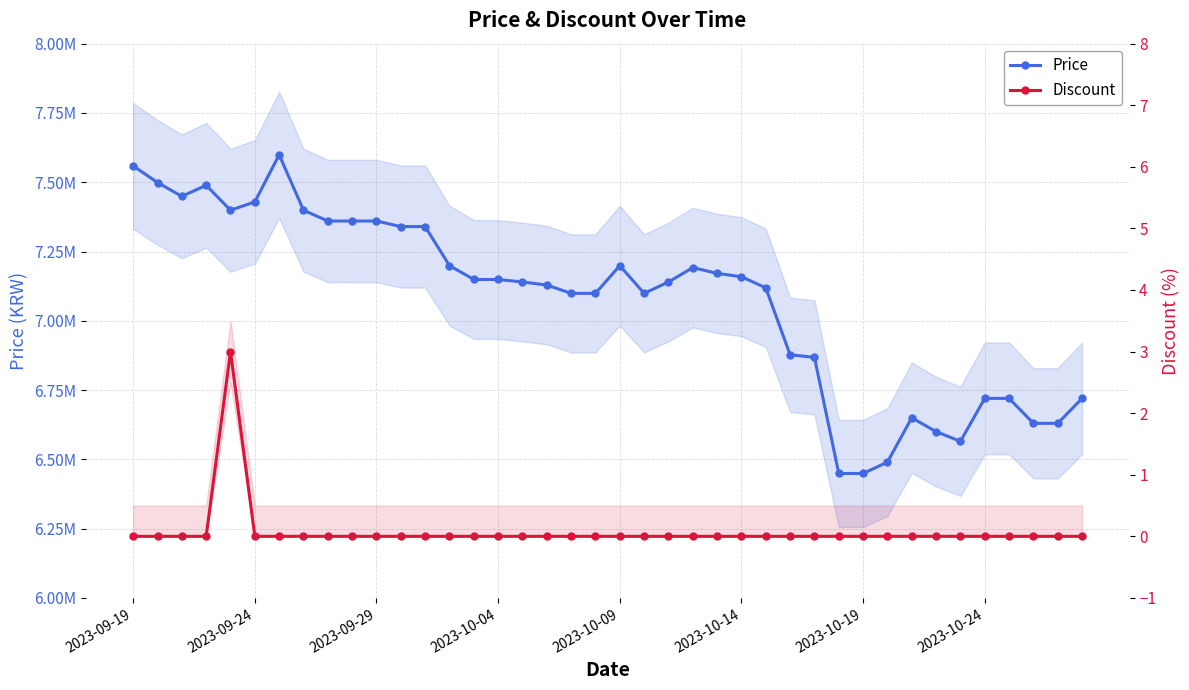

Which series has the largest total across all categories?

Price